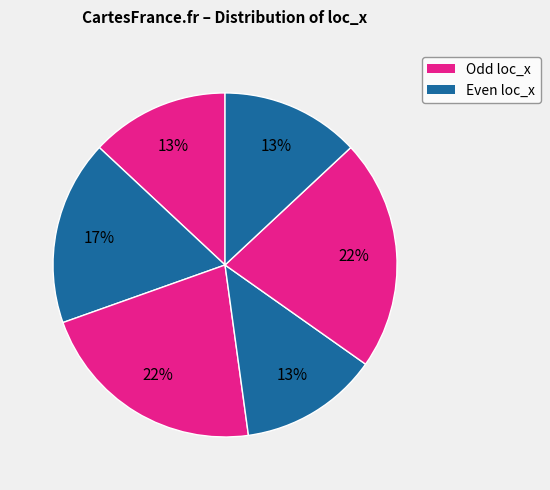

What is the largest slice in the pie chart?

3